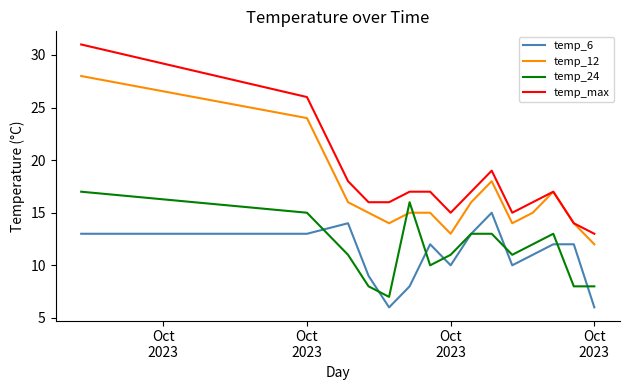

Rank the series by their maximum value, from highest to lowest.

temp_max, temp_12, temp_24, temp_6